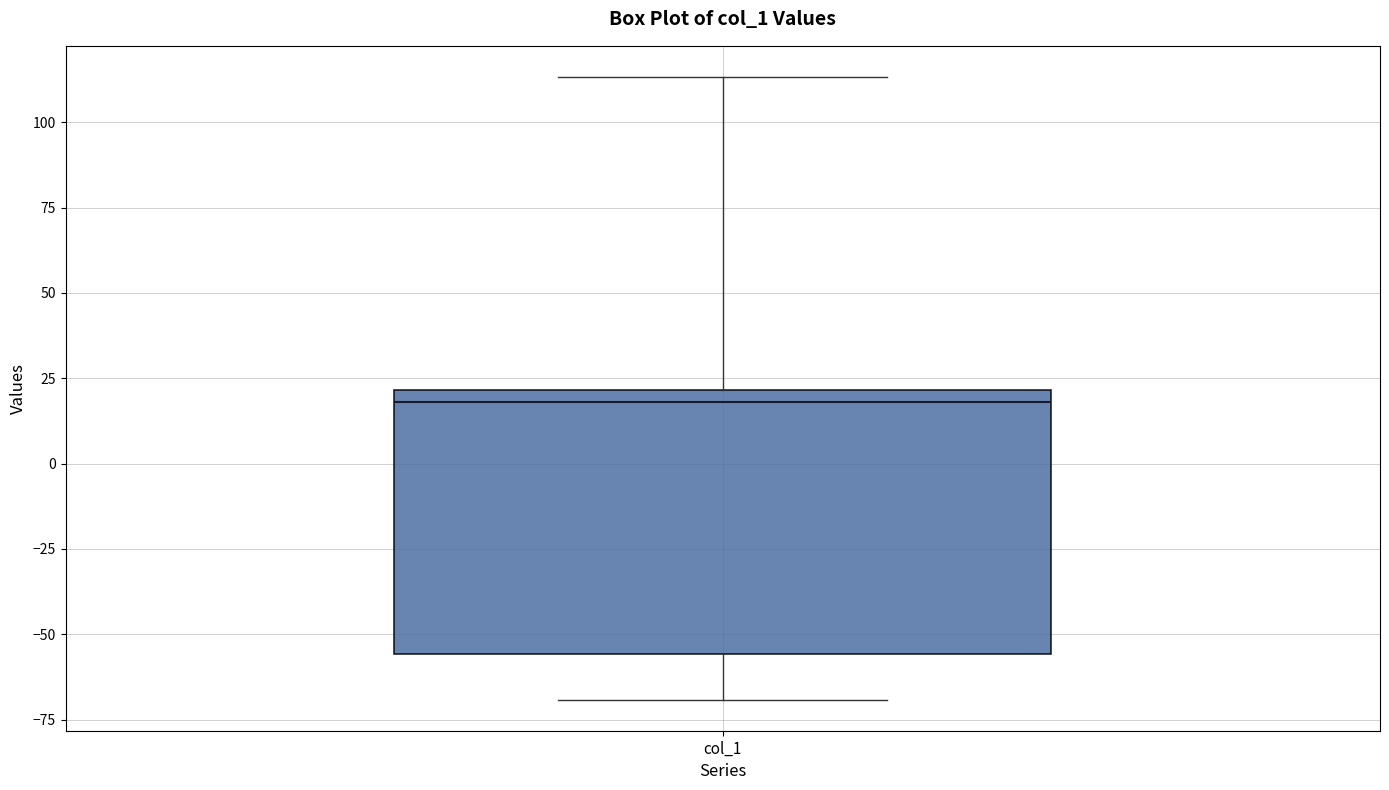

Where does the upper whisker of the box for col_1 end on the y-axis? The values are not printed on the chart, so give them approximately, as read against the axis.

115